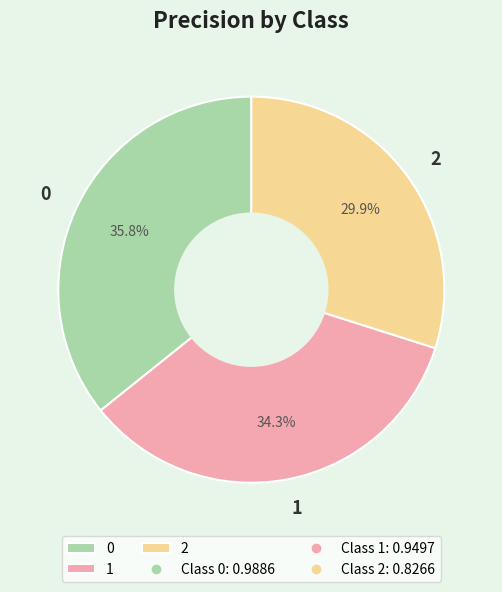

Rank the categories by value from lowest to highest.

2, 1, 0